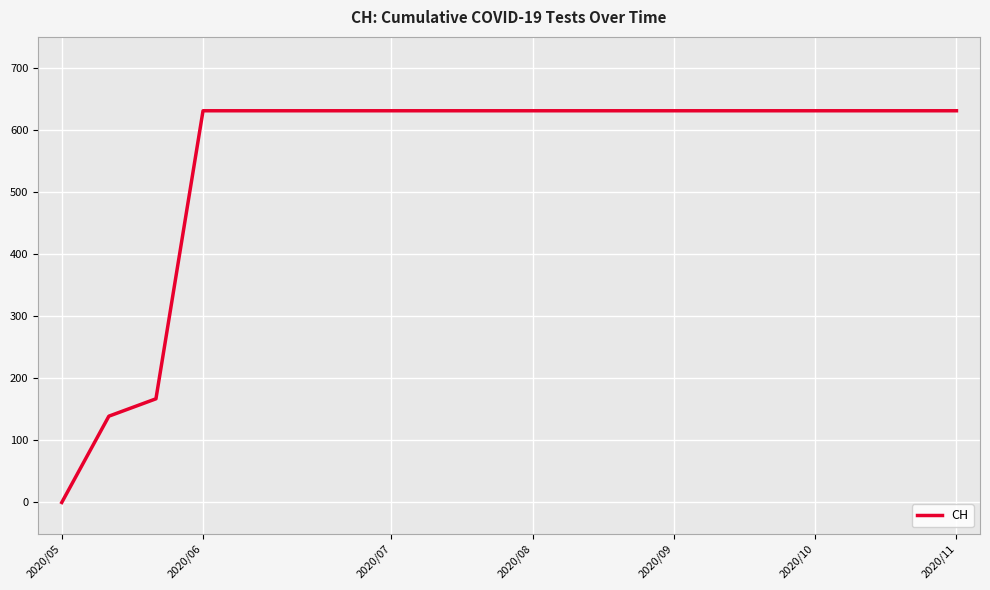

What is the maximum value shown in the chart?

631